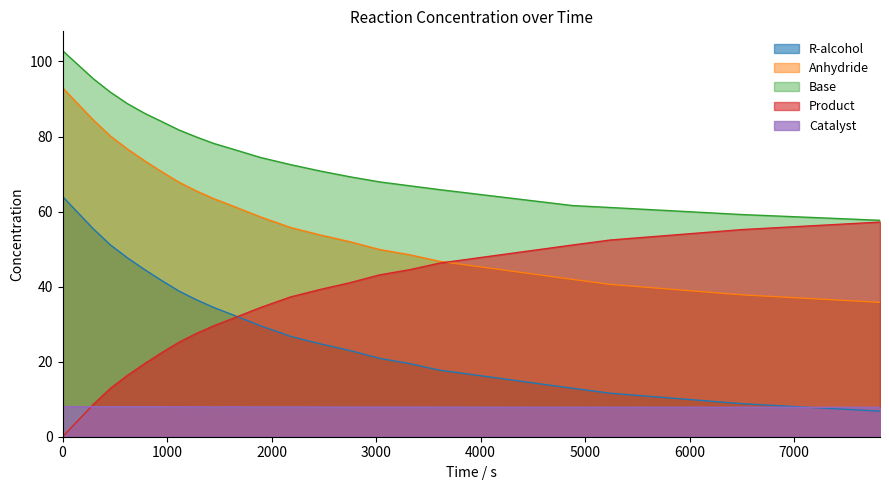

True or false: Anhydride and R-alcohol cross at least once.

False